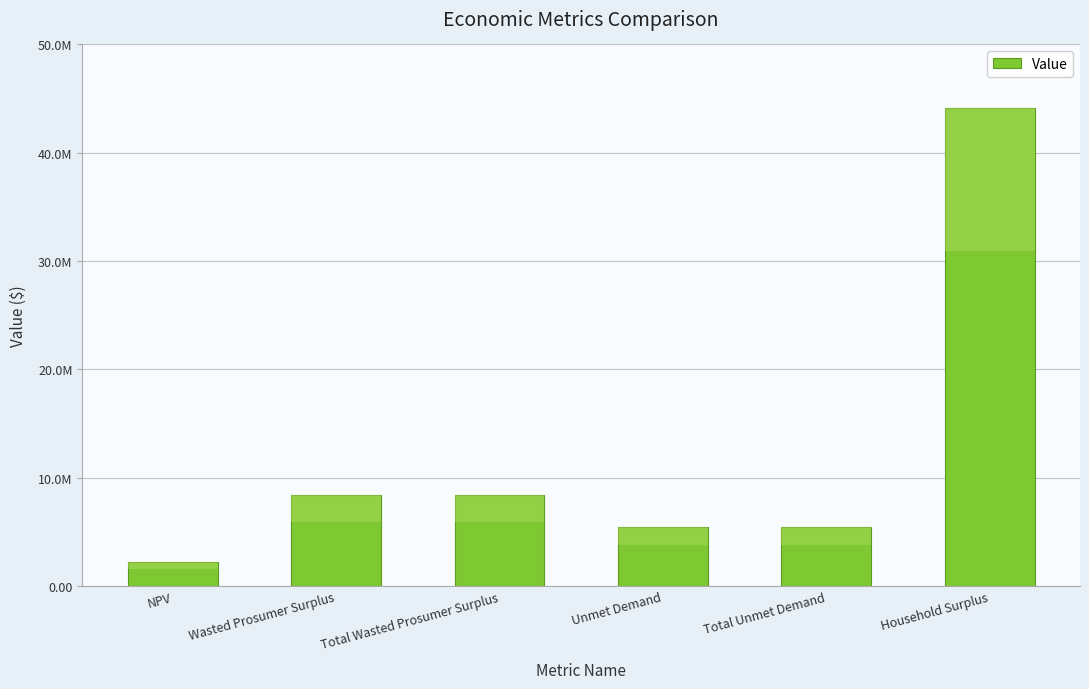

Does the chart contain any negative values?

No